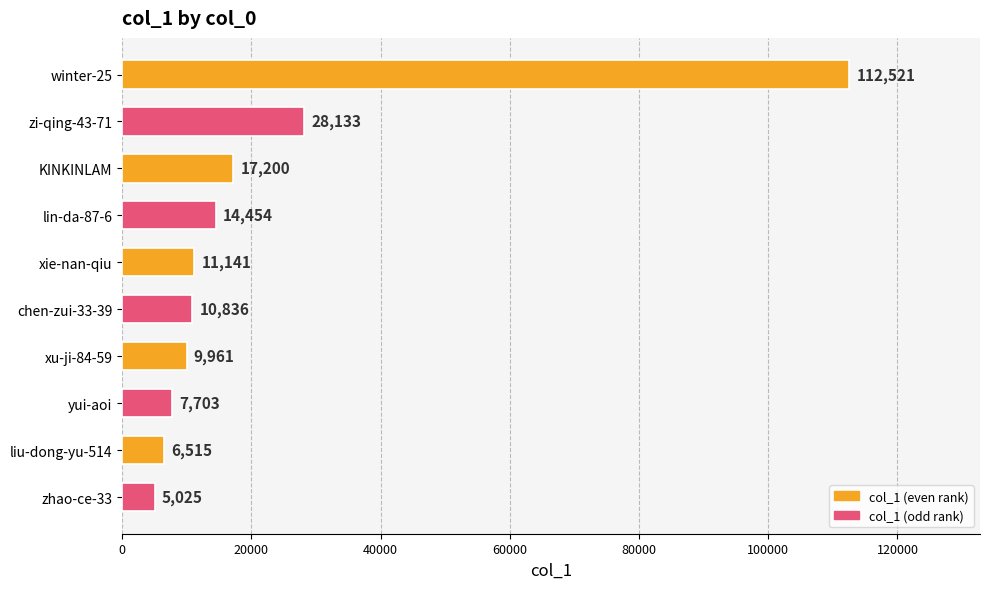

Reading top to bottom, list all the values displayed in this chart.

112521	28133	17200	14454	11141	10836	9961	7703	6515	5025